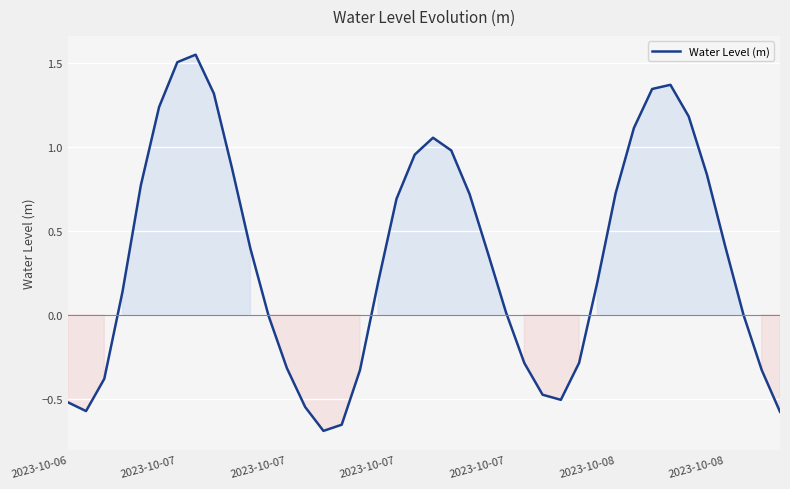

What is the difference between the maximum and minimum values?

2.2